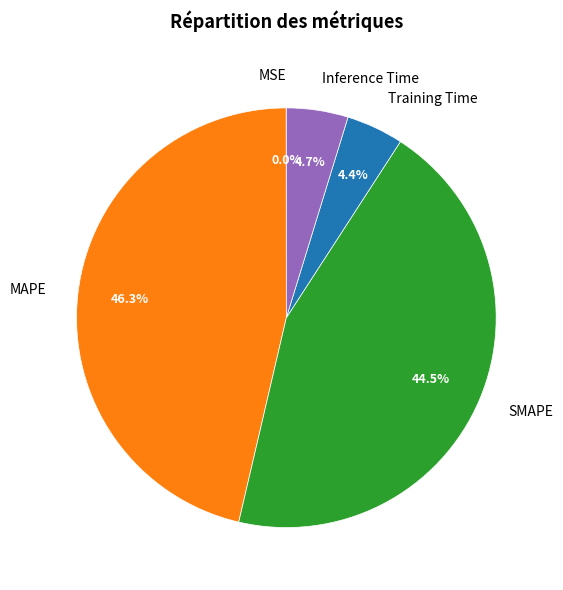

Which category has the biggest portion of the pie?

MAPE